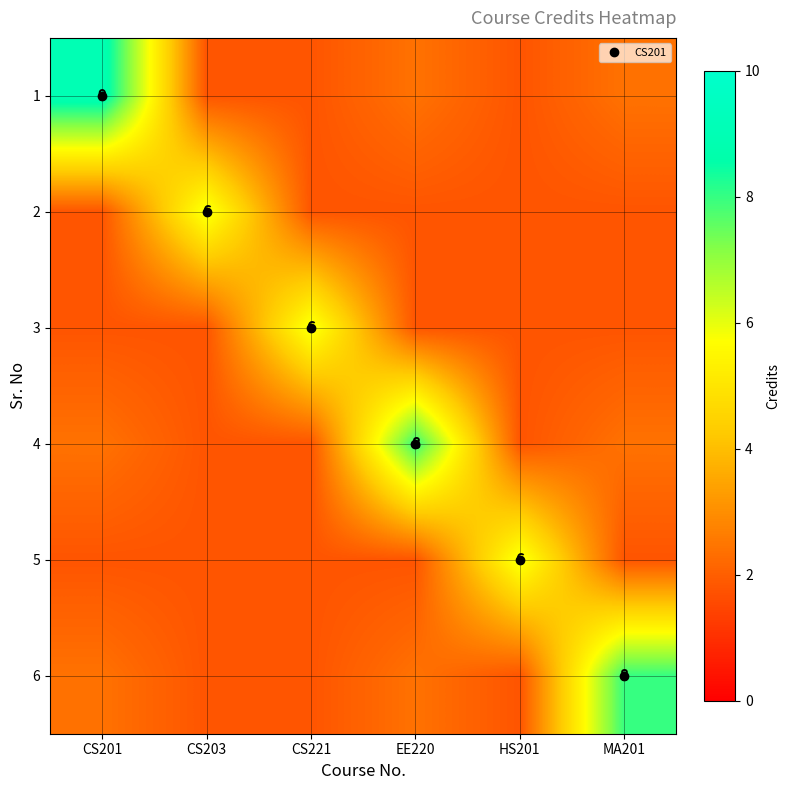

Is the value of 3 at MA201 greater than the value of 2 at CS203?

No